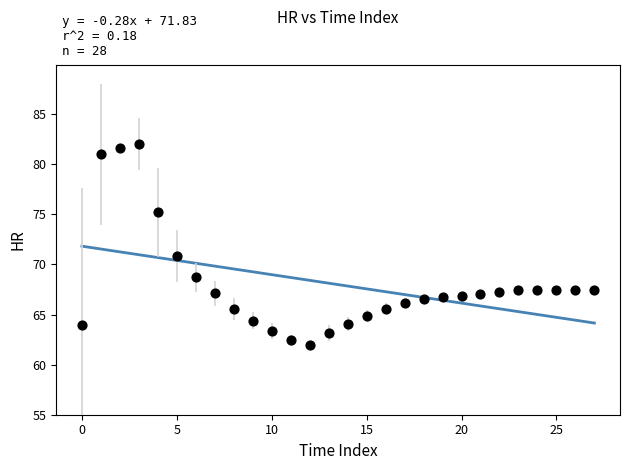

What is the range of Y values (max minus min)?

20.0